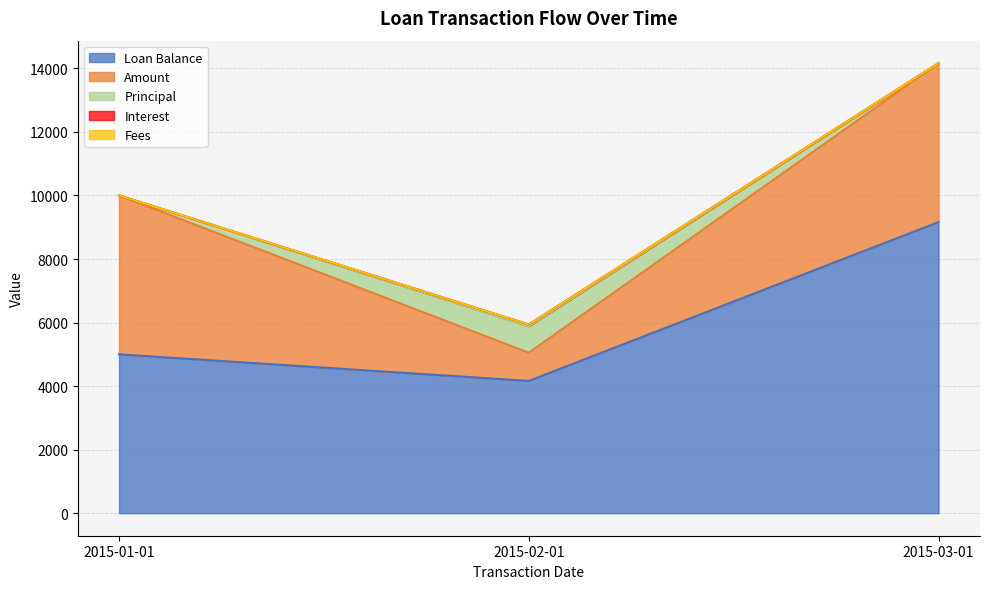

List the labels in order of Amount value, smallest first.

2015-02-01, 2015-01-01, 2015-03-01